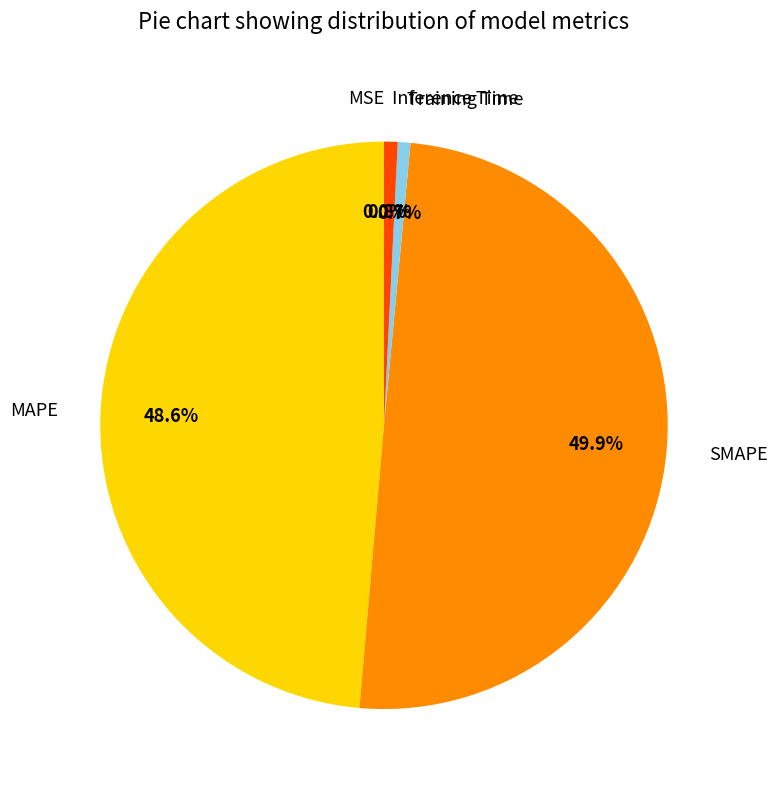

What portion of the pie excludes SMAPE?

50.1%